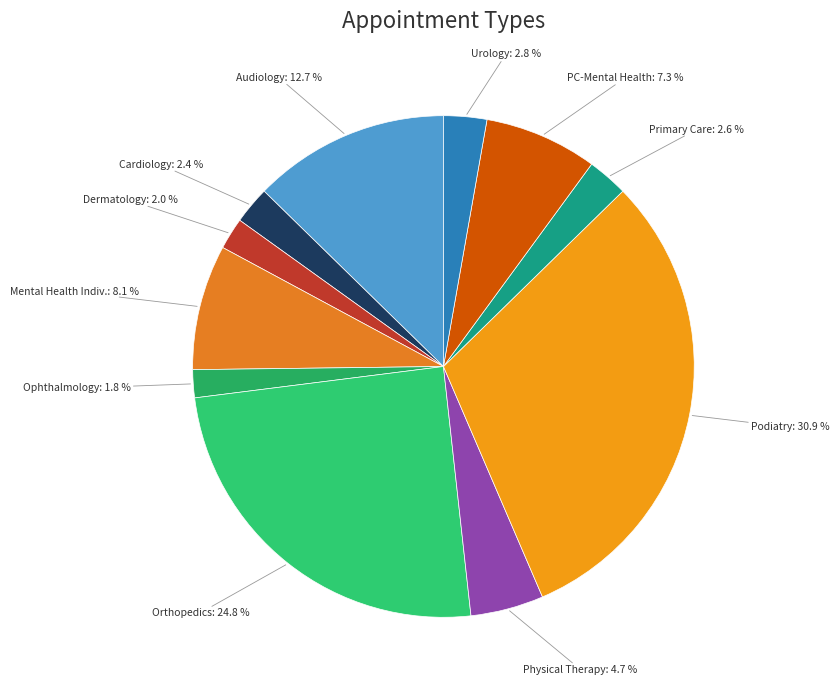

Count the number of slices in the pie.

11